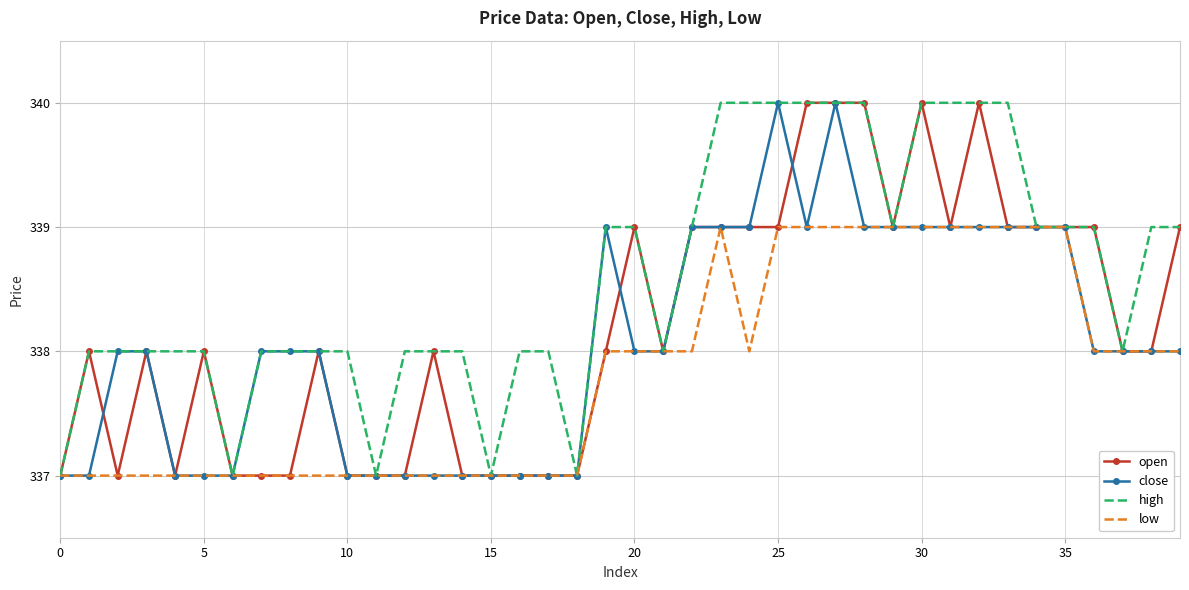

Which series has the largest total across all categories?

high